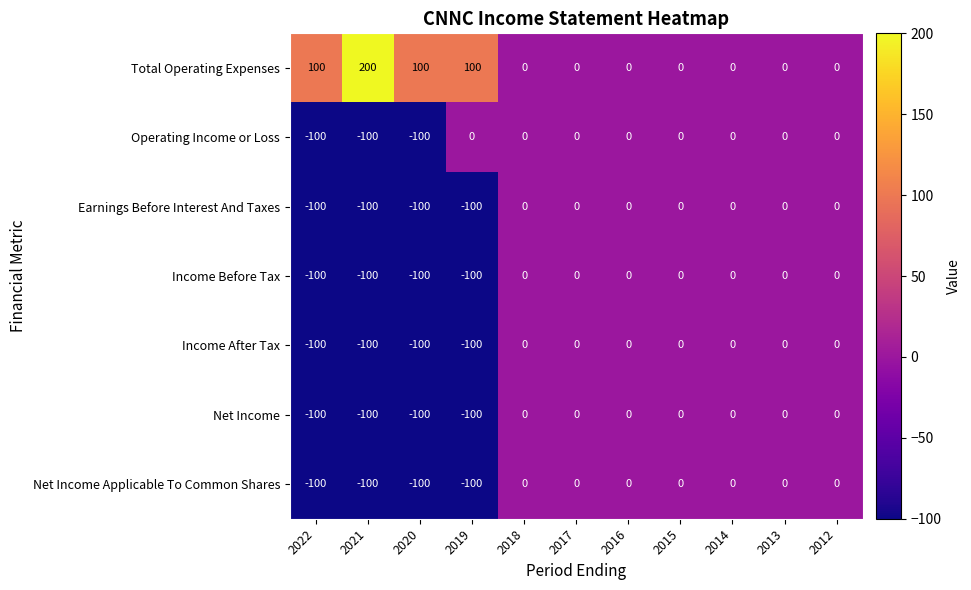

What is the average value of the Income After Tax series?

-36